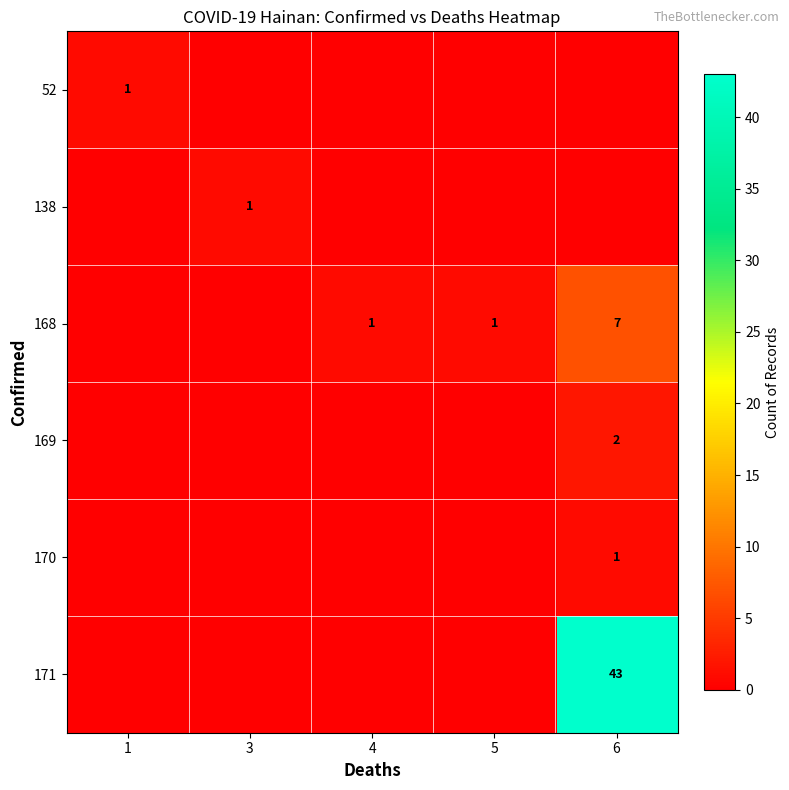

The 52 series shows 1 at 1. True or false?

True